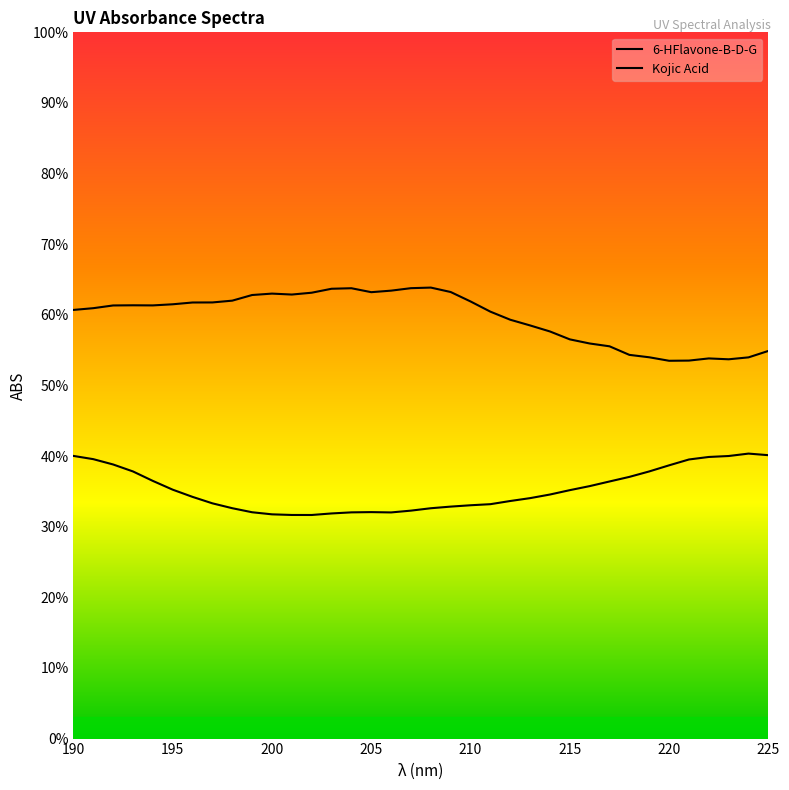

Reading left to right, list all the values displayed in this chart.

6-HFlavone-B-D-G: 0.4	0.4	0.4	0.4	0.4	0.4	0.3	0.3	0.3	0.3	0.3	0.3	0.3	0.3	0.3	0.3	0.3	0.3	0.3	0.3	0.3	0.3	0.3	0.3	0.3	0.4	0.4	0.4	0.4	0.4	0.4	0.4	0.4	0.4	0.4	0.4
Kojic Acid: 0.6	0.6	0.6	0.6	0.6	0.6	0.6	0.6	0.6	0.6	0.6	0.6	0.6	0.6	0.6	0.6	0.6	0.6	0.6	0.6	0.6	0.6	0.6	0.6	0.6	0.6	0.6	0.6	0.5	0.5	0.5	0.5	0.5	0.5	0.5	0.5